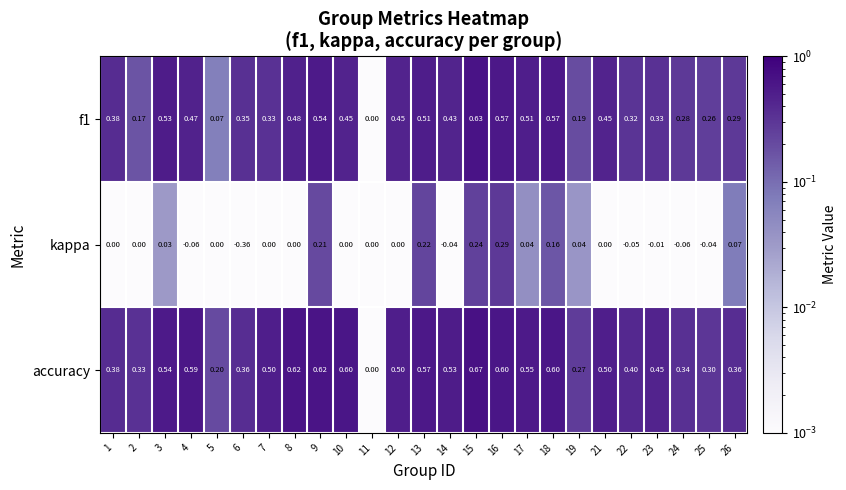

Which series has the largest total across all categories?

accuracy